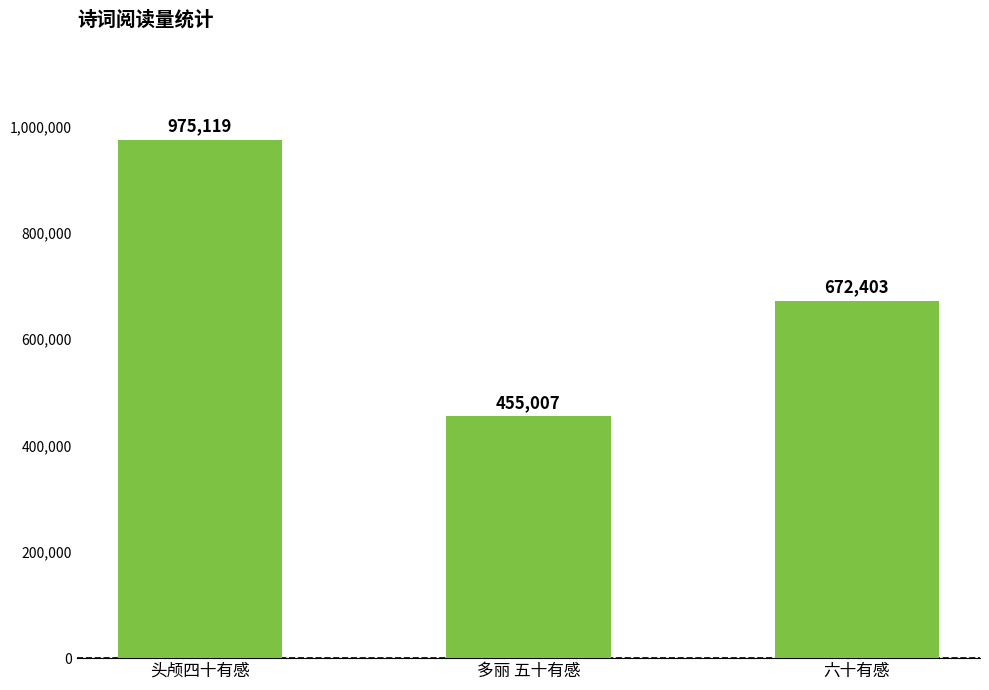

Approximately how many times larger is the value at 头颅四十有感 compared to 六十有感?

1.5